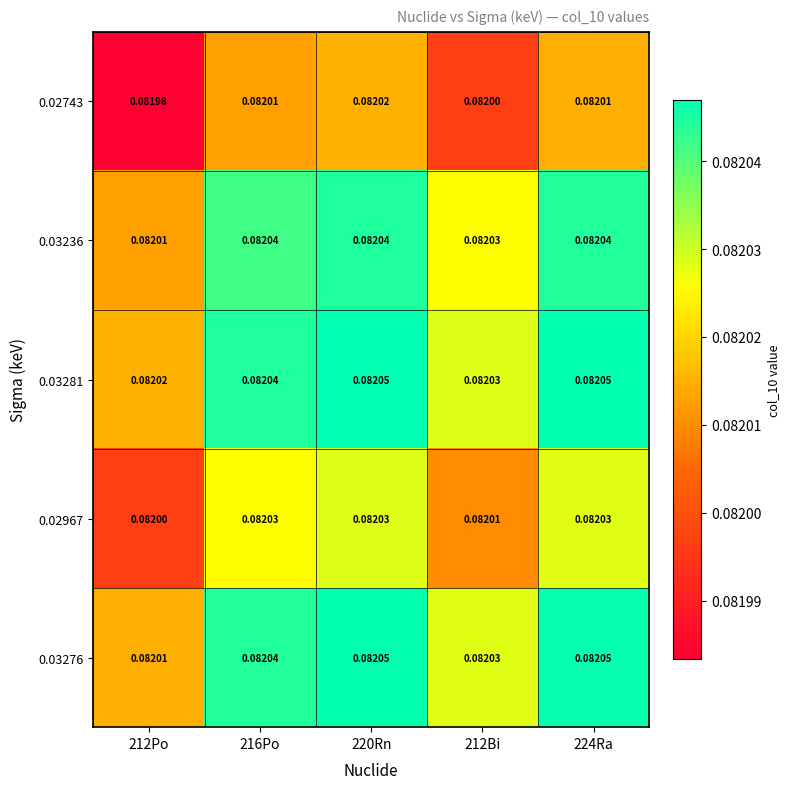

At how many categories does at least one series exceed 0?

5